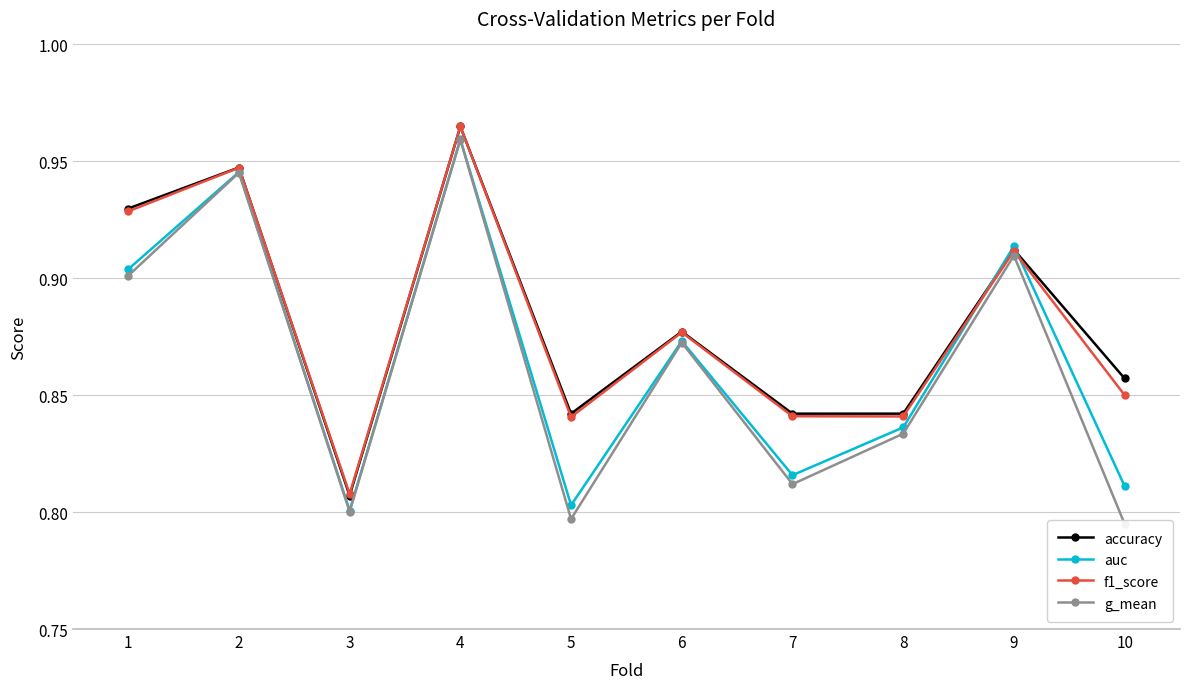

True or false: f1_score and accuracy intersect in this chart.

True